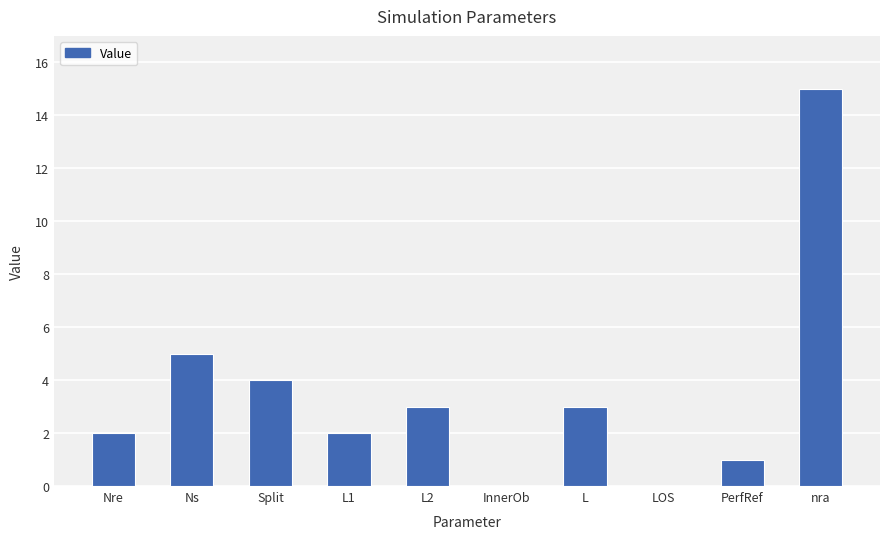

What is the greatest value displayed?

15